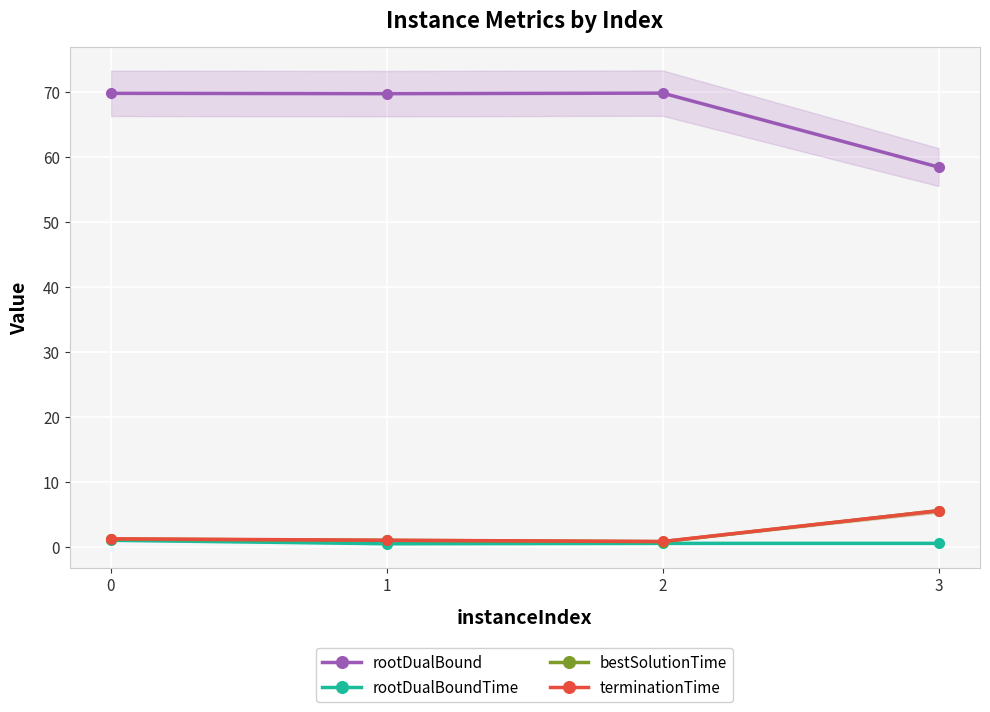

How many lines are shown in the chart?

4